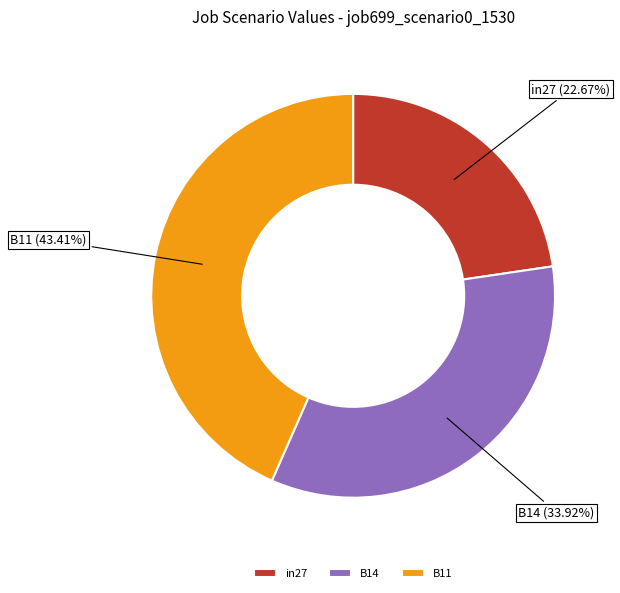

True or false: B14 accounts for 28% of the total.

False